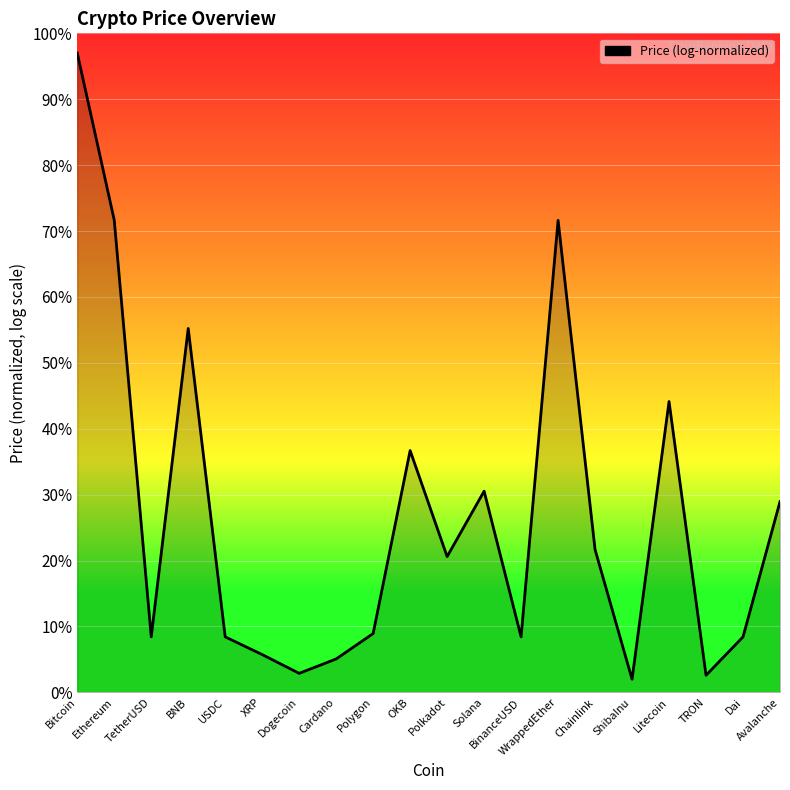

What is the greatest value displayed?

97.0